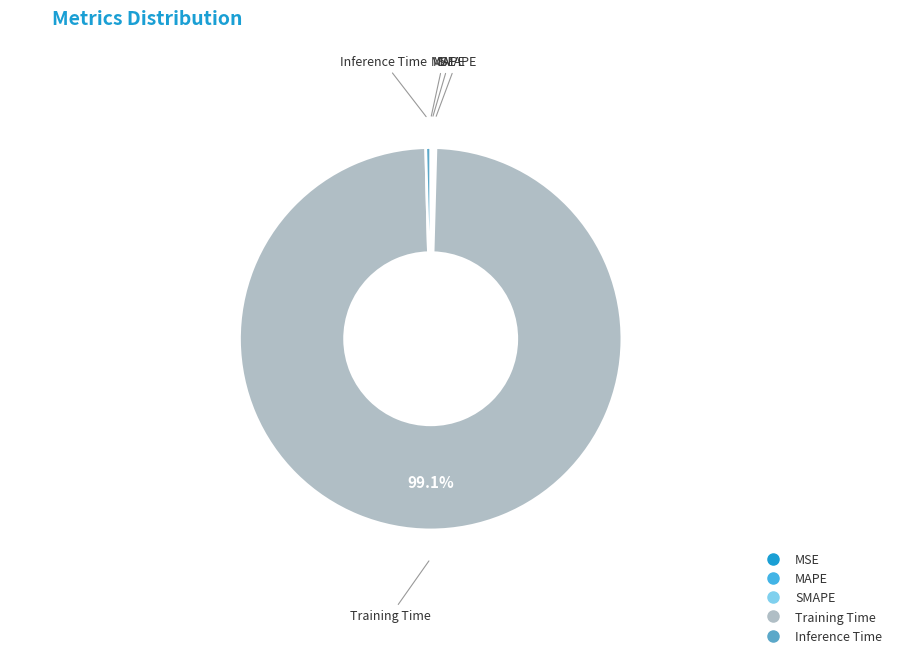

Which slice represents more than half of the pie?

Training Time